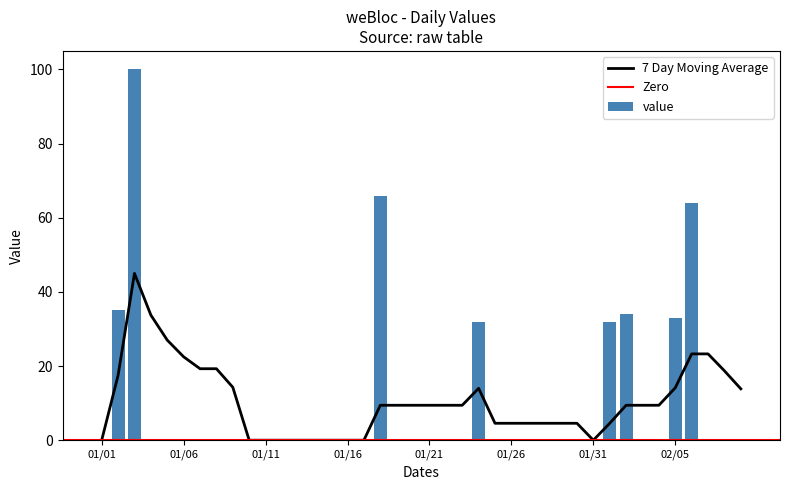

True or false: the data shows 16 at 2018/02/01.

False